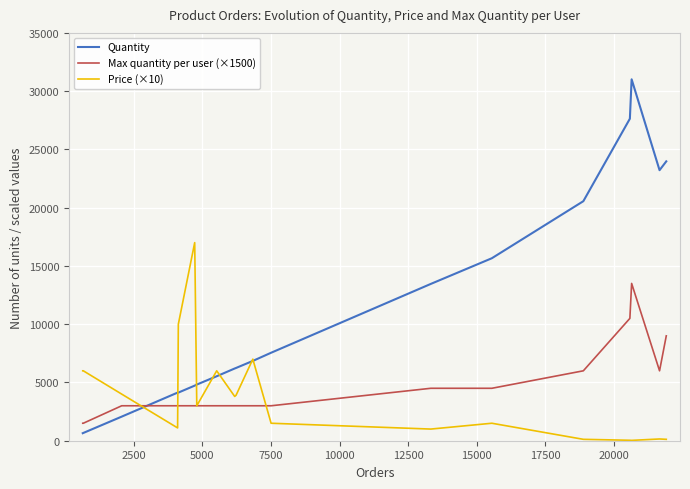

Which series has the largest total across all categories?

Quantity